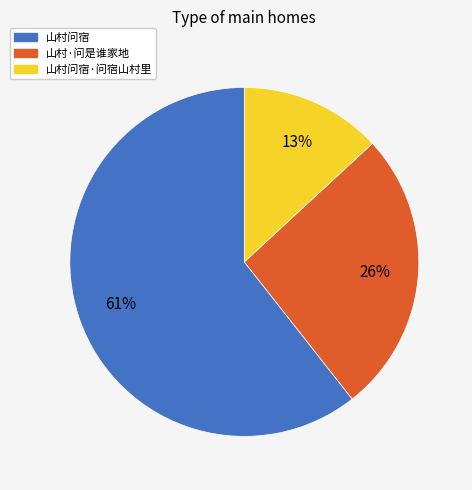

Is it true that 山村问宿·问宿山村里 is 13% of the pie?

True